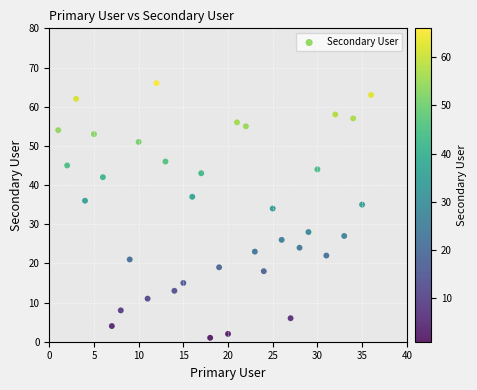

What Y value in the scatter plot is closest to 33?

34